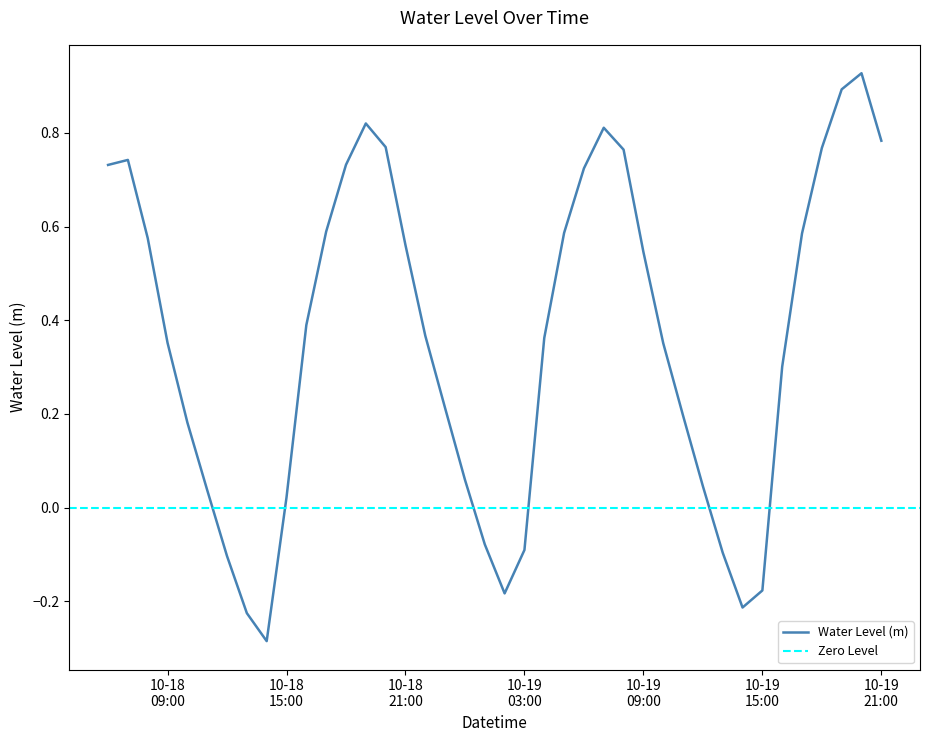

At which category does the data reach its first local valley?

2025-10-18 14:00:00